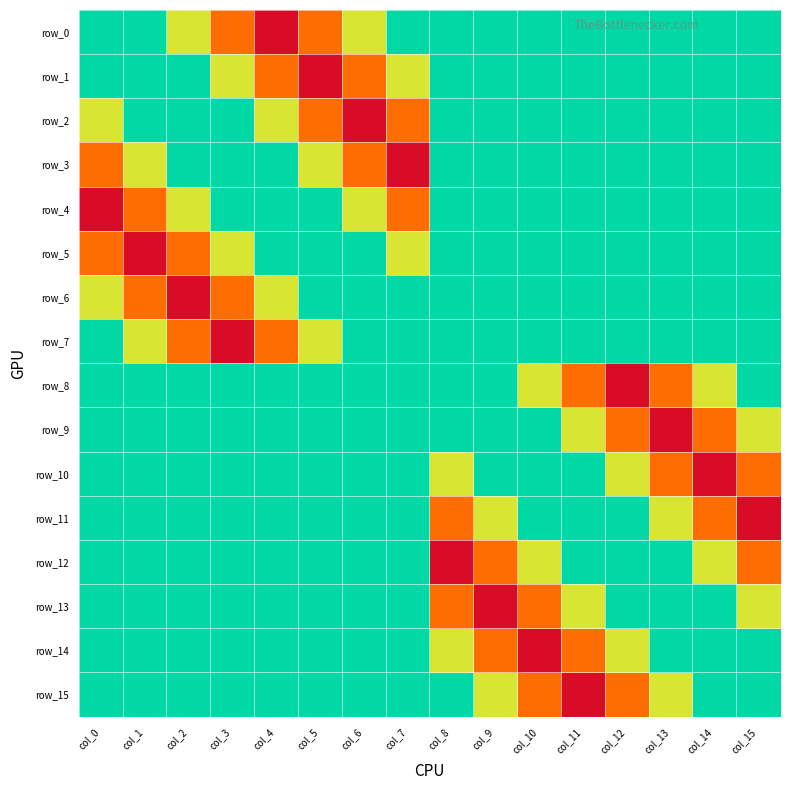

Reading left to right, list all the values displayed in this chart.

row_0: col_0=0.0	col_1=0.0	col_2=-0.1	col_3=-0.2	col_4=-0.3	col_5=-0.2	col_6=-0.1	col_7=0.0	col_8=0.0	col_9=0.0	col_10=0.0	col_11=0.0	col_12=0.0	col_13=0.0	col_14=0.0	col_15=0.0
row_1: col_0=0.0	col_1=0.0	col_2=0.0	col_3=-0.1	col_4=-0.2	col_5=-0.3	col_6=-0.2	col_7=-0.1	col_8=0.0	col_9=0.0	col_10=0.0	col_11=0.0	col_12=0.0	col_13=0.0	col_14=0.0	col_15=0.0
row_2: col_0=-0.1	col_1=0.0	col_2=0.0	col_3=0.0	col_4=-0.1	col_5=-0.2	col_6=-0.3	col_7=-0.2	col_8=0.0	col_9=0.0	col_10=0.0	col_11=0.0	col_12=0.0	col_13=0.0	col_14=0.0	col_15=0.0
row_3: col_0=-0.2	col_1=-0.1	col_2=0.0	col_3=0.0	col_4=0.0	col_5=-0.1	col_6=-0.2	col_7=-0.3	col_8=0.0	col_9=0.0	col_10=0.0	col_11=0.0	col_12=0.0	col_13=0.0	col_14=0.0	col_15=0.0
row_4: col_0=-0.3	col_1=-0.2	col_2=-0.1	col_3=0.0	col_4=0.0	col_5=0.0	col_6=-0.1	col_7=-0.2	col_8=0.0	col_9=0.0	col_10=0.0	col_11=0.0	col_12=0.0	col_13=0.0	col_14=0.0	col_15=0.0
row_5: col_0=-0.2	col_1=-0.3	col_2=-0.2	col_3=-0.1	col_4=0.0	col_5=0.0	col_6=0.0	col_7=-0.1	col_8=0.0	col_9=0.0	col_10=0.0	col_11=0.0	col_12=0.0	col_13=0.0	col_14=0.0	col_15=0.0
row_6: col_0=-0.1	col_1=-0.2	col_2=-0.3	col_3=-0.2	col_4=-0.1	col_5=0.0	col_6=0.0	col_7=0.0	col_8=0.0	col_9=0.0	col_10=0.0	col_11=0.0	col_12=0.0	col_13=0.0	col_14=0.0	col_15=0.0
row_7: col_0=0.0	col_1=-0.1	col_2=-0.2	col_3=-0.3	col_4=-0.2	col_5=-0.1	col_6=0.0	col_7=0.0	col_8=0.0	col_9=0.0	col_10=0.0	col_11=0.0	col_12=0.0	col_13=0.0	col_14=0.0	col_15=0.0
row_8: col_0=0.0	col_1=0.0	col_2=0.0	col_3=0.0	col_4=0.0	col_5=0.0	col_6=0.0	col_7=0.0	col_8=0.0	col_9=0.0	col_10=-0.1	col_11=-0.2	col_12=-0.3	col_13=-0.2	col_14=-0.1	col_15=0.0
row_9: col_0=0.0	col_1=0.0	col_2=0.0	col_3=0.0	col_4=0.0	col_5=0.0	col_6=0.0	col_7=0.0	col_8=0.0	col_9=0.0	col_10=0.0	col_11=-0.1	col_12=-0.2	col_13=-0.3	col_14=-0.2	col_15=-0.1
row_10: col_0=0.0	col_1=0.0	col_2=0.0	col_3=0.0	col_4=0.0	col_5=0.0	col_6=0.0	col_7=0.0	col_8=-0.1	col_9=0.0	col_10=0.0	col_11=0.0	col_12=-0.1	col_13=-0.2	col_14=-0.3	col_15=-0.2
row_11: col_0=0.0	col_1=0.0	col_2=0.0	col_3=0.0	col_4=0.0	col_5=0.0	col_6=0.0	col_7=0.0	col_8=-0.2	col_9=-0.1	col_10=0.0	col_11=0.0	col_12=0.0	col_13=-0.1	col_14=-0.2	col_15=-0.3
row_12: col_0=0.0	col_1=0.0	col_2=0.0	col_3=0.0	col_4=0.0	col_5=0.0	col_6=0.0	col_7=0.0	col_8=-0.3	col_9=-0.2	col_10=-0.1	col_11=0.0	col_12=0.0	col_13=0.0	col_14=-0.1	col_15=-0.2
row_13: col_0=0.0	col_1=0.0	col_2=0.0	col_3=0.0	col_4=0.0	col_5=0.0	col_6=0.0	col_7=0.0	col_8=-0.2	col_9=-0.3	col_10=-0.2	col_11=-0.1	col_12=0.0	col_13=0.0	col_14=0.0	col_15=-0.1
row_14: col_0=0.0	col_1=0.0	col_2=0.0	col_3=0.0	col_4=0.0	col_5=0.0	col_6=0.0	col_7=0.0	col_8=-0.1	col_9=-0.2	col_10=-0.3	col_11=-0.2	col_12=-0.1	col_13=0.0	col_14=0.0	col_15=0.0
row_15: col_0=0.0	col_1=0.0	col_2=0.0	col_3=0.0	col_4=0.0	col_5=0.0	col_6=0.0	col_7=0.0	col_8=0.0	col_9=-0.1	col_10=-0.2	col_11=-0.3	col_12=-0.2	col_13=-0.1	col_14=0.0	col_15=0.0